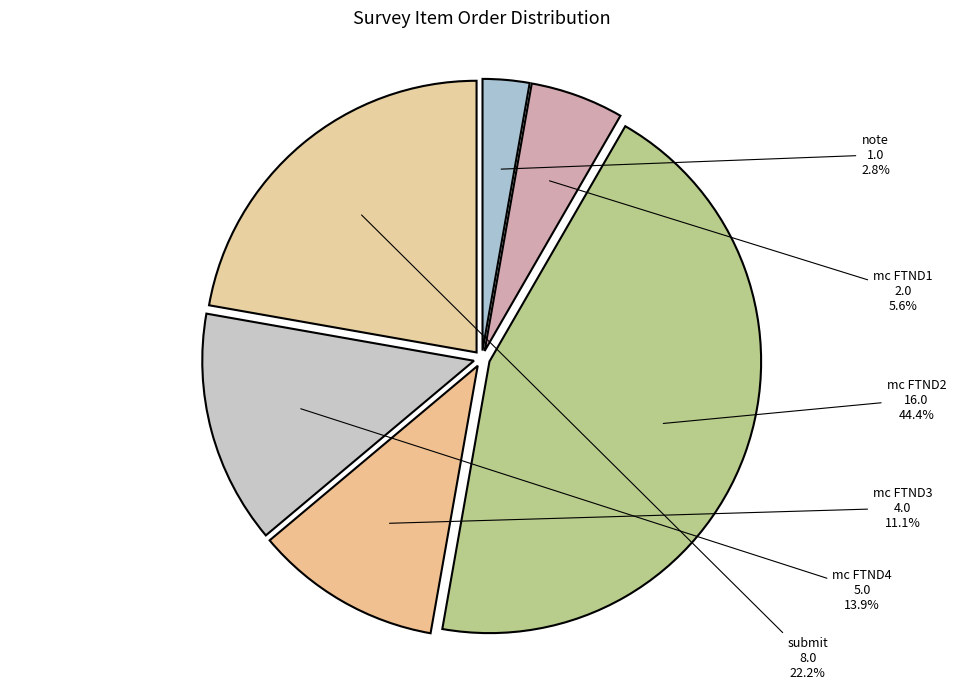

What is the ratio of the value at mc FTND3 to the value at note?

4.0